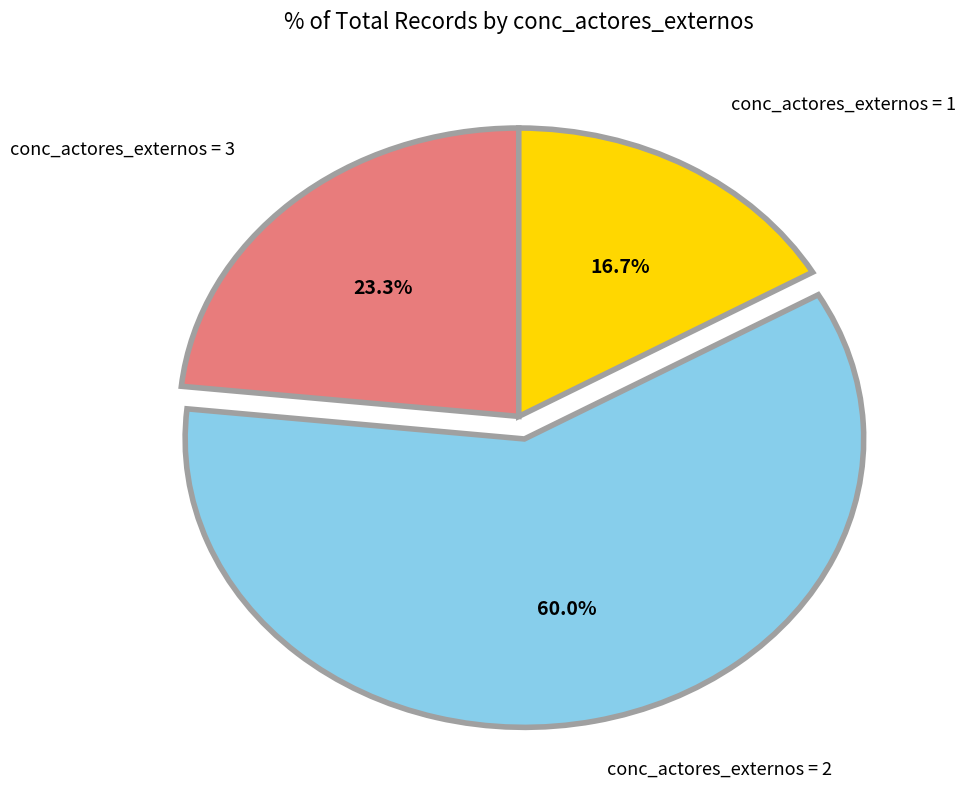

Is there a majority slice in this chart?

Yes